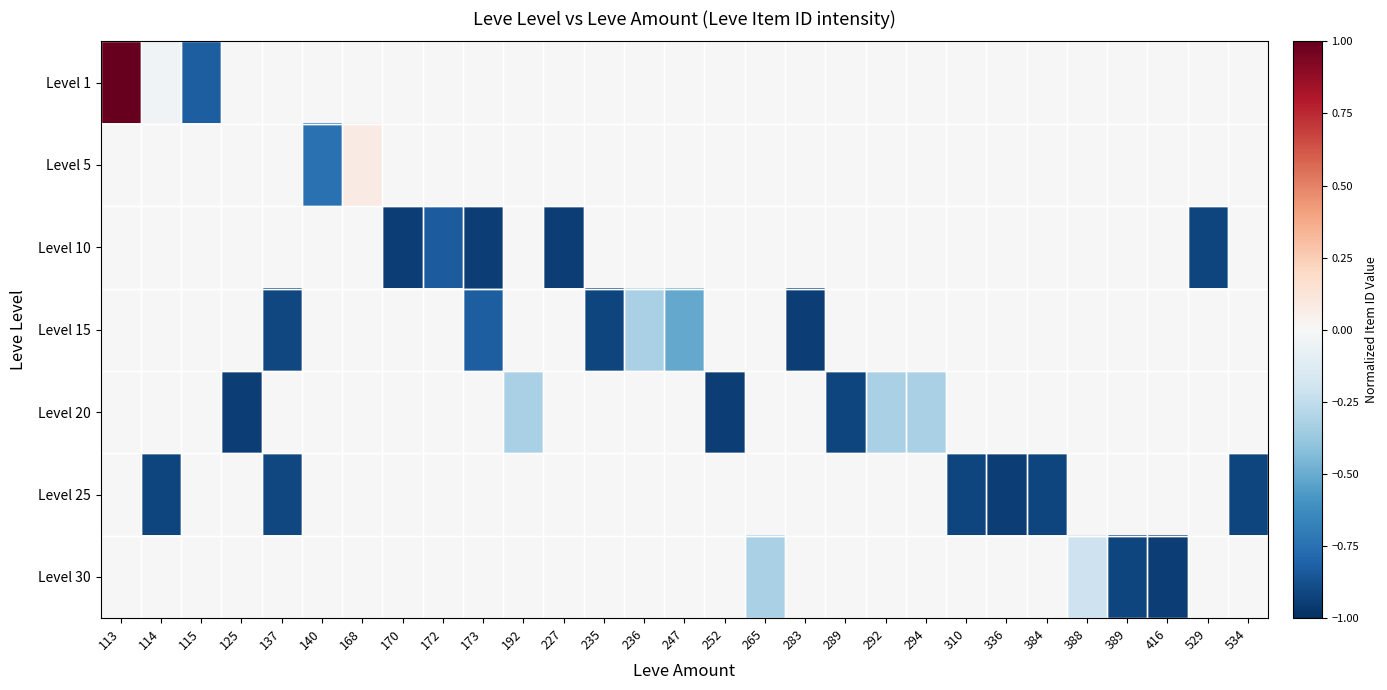

What is the difference between the highest and lowest values at 235?

0.9